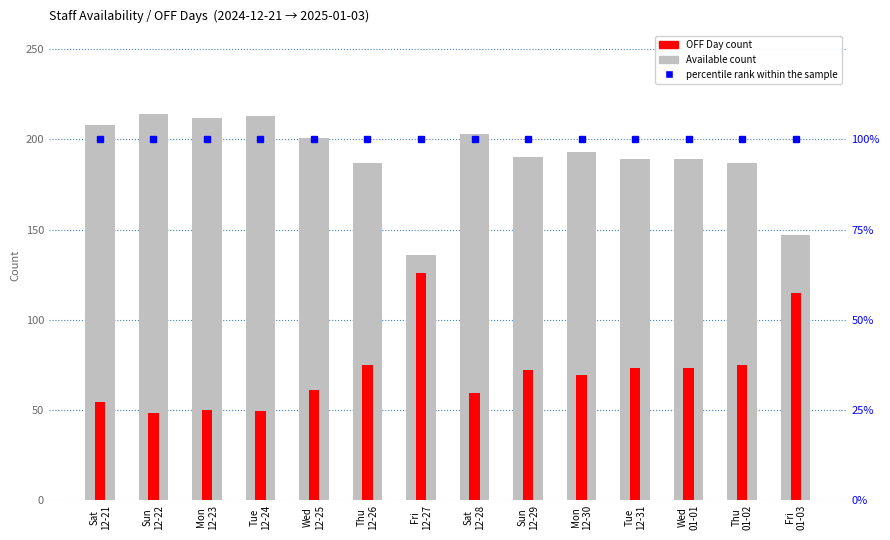

List the labels in order of percentile rank within the sample value, smallest first.

Sat
12-21, Sun
12-22, Mon
12-23, Tue
12-24, Wed
12-25, Thu
12-26, Fri
12-27, Sat
12-28, Sun
12-29, Mon
12-30, Tue
12-31, Wed
01-01, Thu
01-02, Fri
01-03